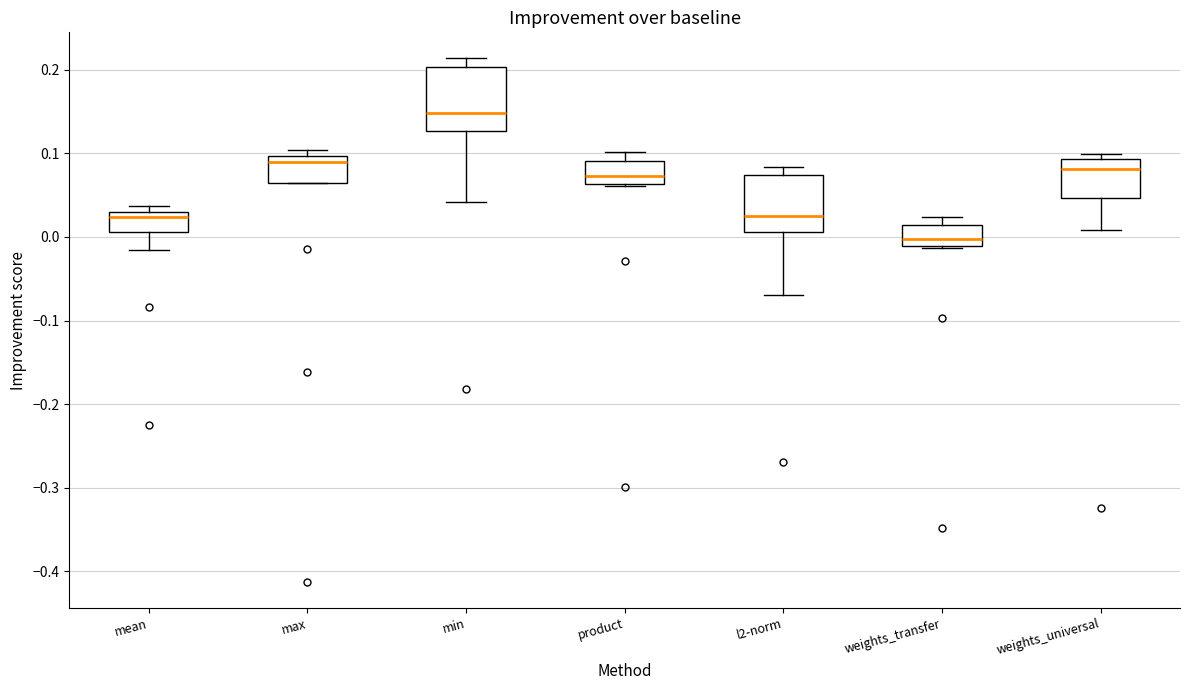

Reading left to right, read every box against the y-axis: the position of its median line, the range the box covers, and the ends of its whiskers. The values are not printed on the chart, so give them approximately, as read against the axis.

mean: median 0.02, box 0.01 to 0.03, whiskers -0.02 to 0.04
max: median 0.09, box 0.06 to 0.10, whiskers 0.06 to 0.10 (just above the box's upper edge)
min: median 0.15, box 0.13 to 0.20, whiskers 0.04 to 0.21
product: median 0.07, box 0.06 to 0.09, whiskers 0.06 to 0.10
l2-norm: median 0.03, box 0.01 to 0.07, whiskers -0.07 to 0.08
weights_transfer: median 0.00, box -0.01 to 0.01, whiskers -0.01 to 0.02
weights_universal: median 0.08, box 0.05 to 0.09, whiskers 0.01 to 0.10